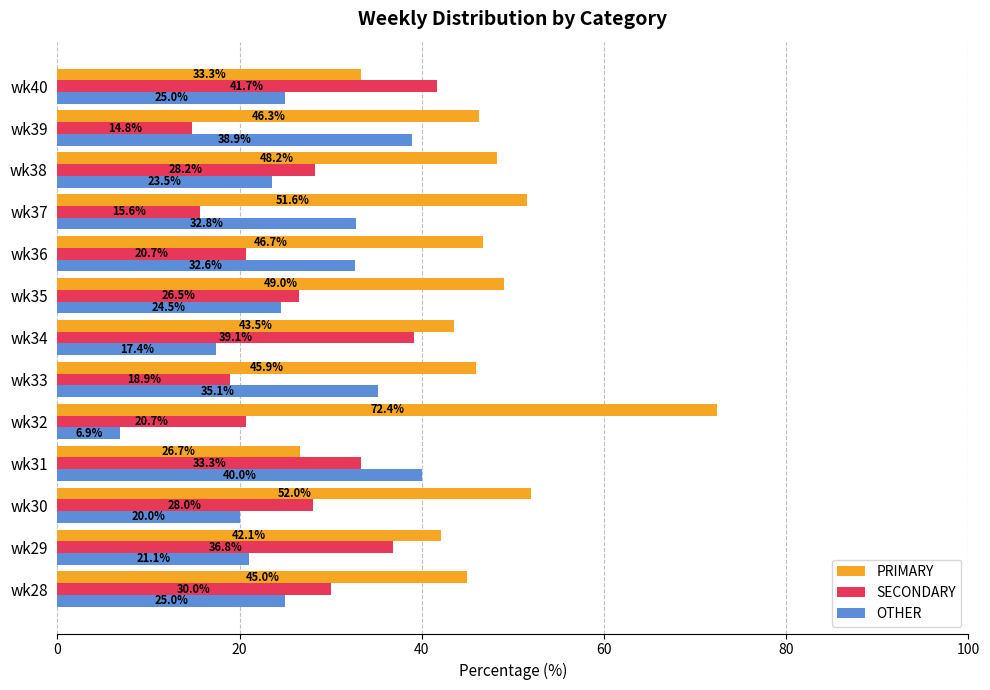

What is the difference between the PRIMARY values at wk36 and wk29?

4.6